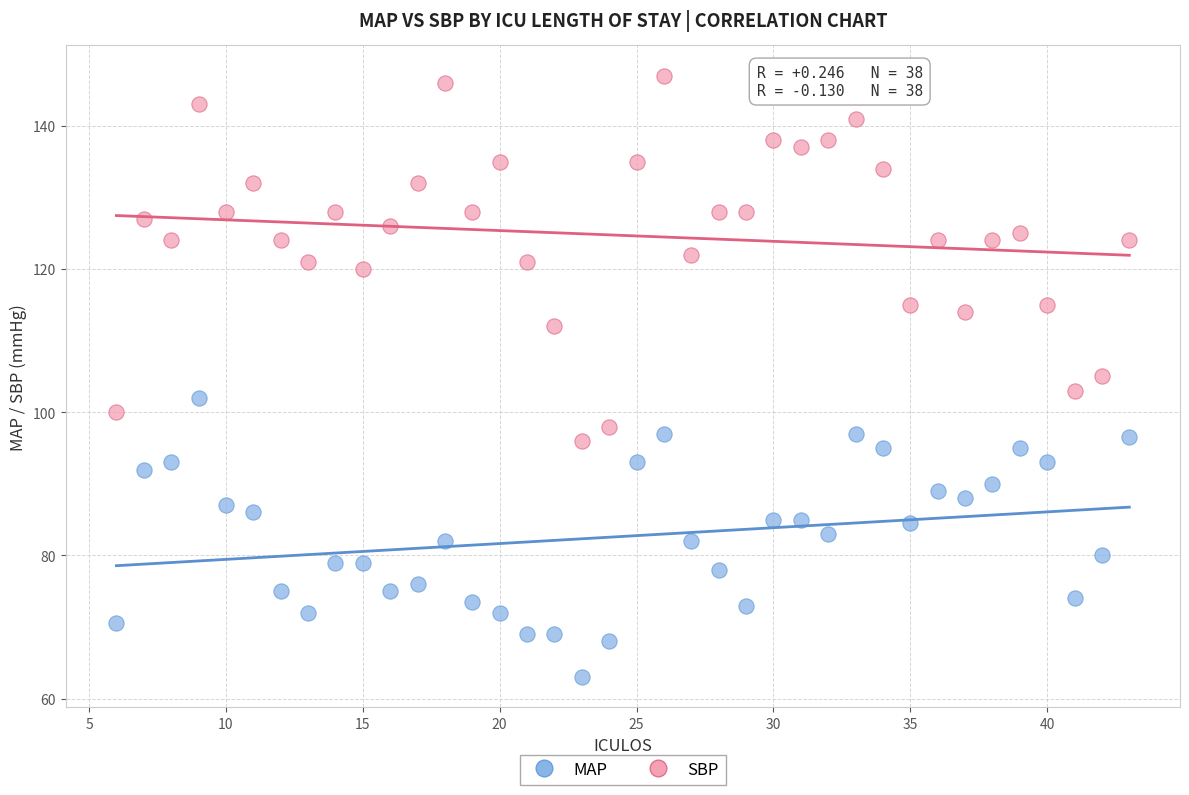

What are all the series names shown in the legend?

MAP, SBP